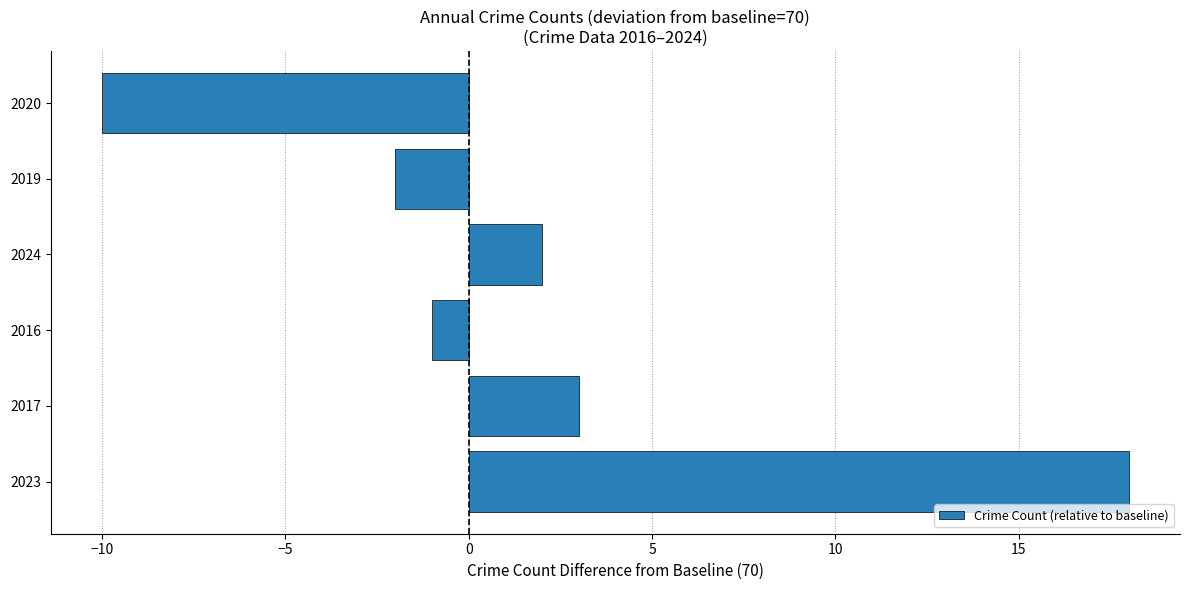

What is the difference between the second highest and second lowest values?

5